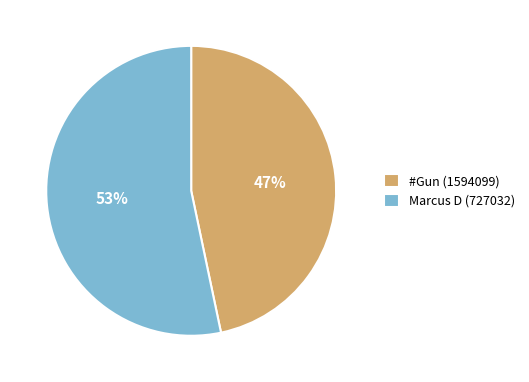

How many slices are in this pie chart?

2